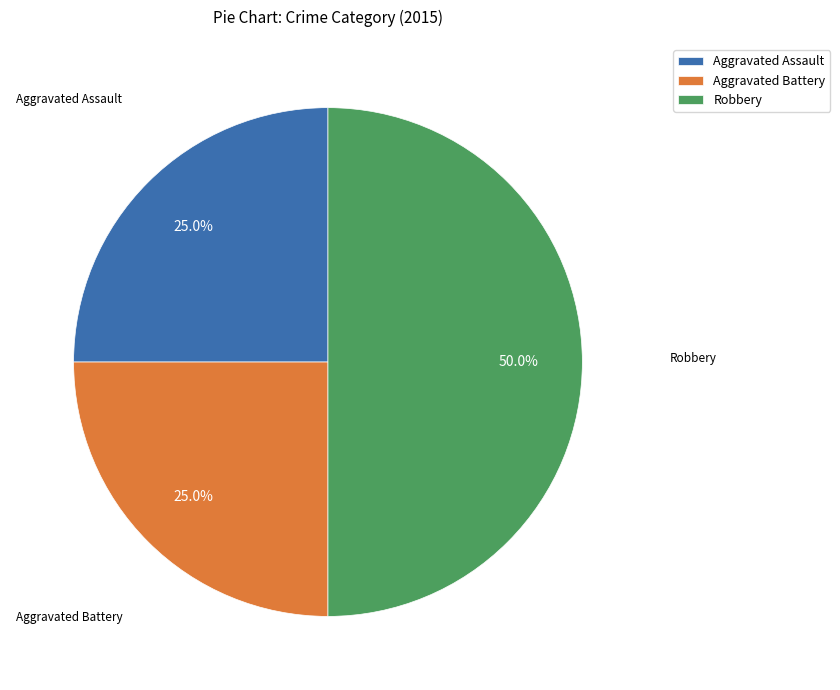

How many slices are in this pie chart?

3